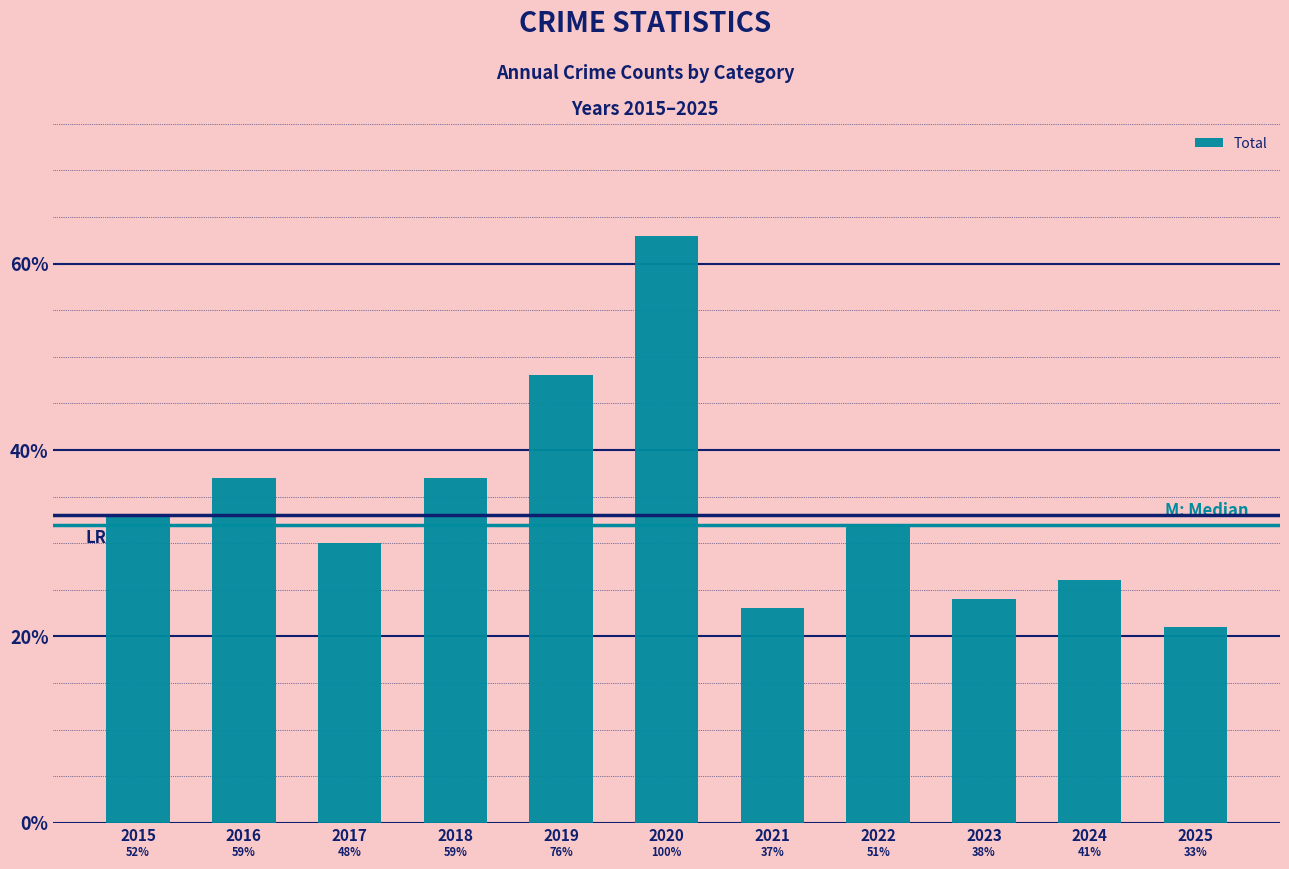

Reading left to right, what are all the values shown in this chart?

2015=33	2016=37	2017=30	2018=37	2019=48	2020=63	2021=23	2022=32	2023=24	2024=26	2025=21